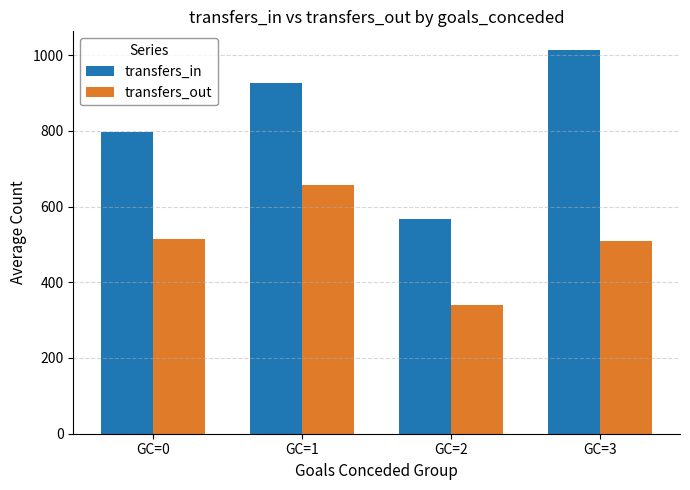

Which series has the widest spread of values?

transfers_in